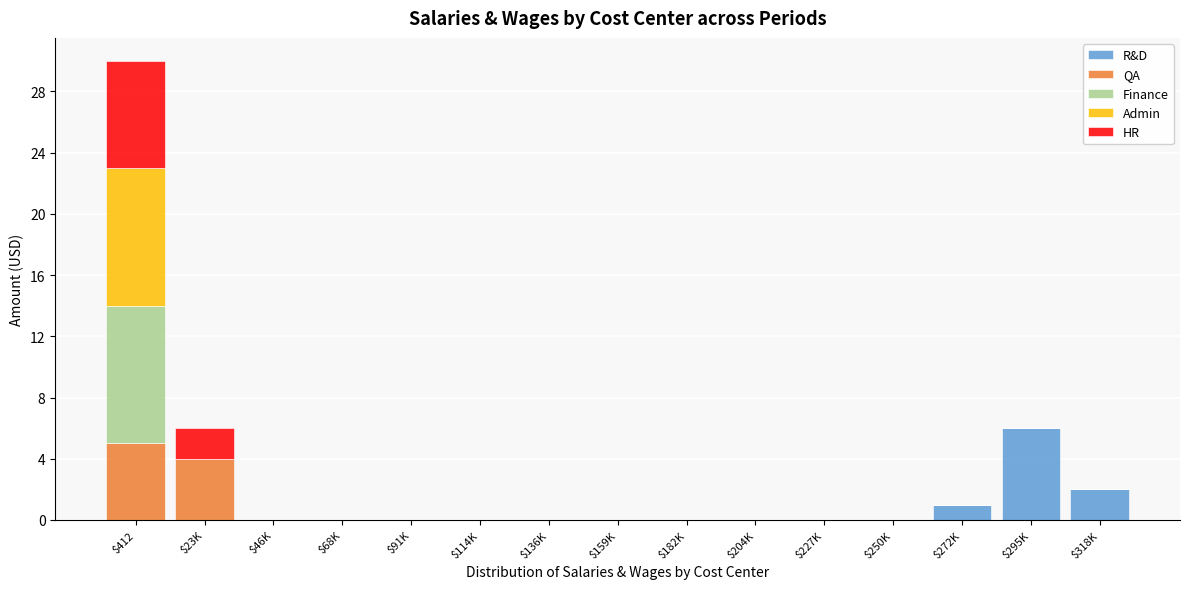

At which label is R&D closest to 3?

$318K